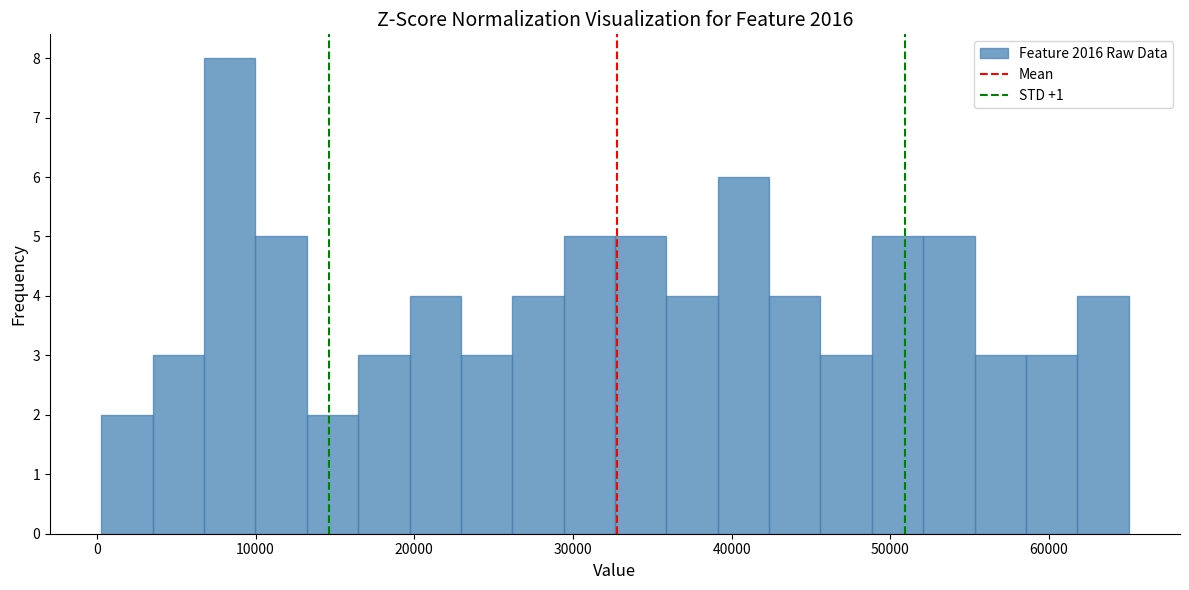

Around what value on the x-axis is the tallest bar? Give the approximate position of its centre, as read against the axis.

8000